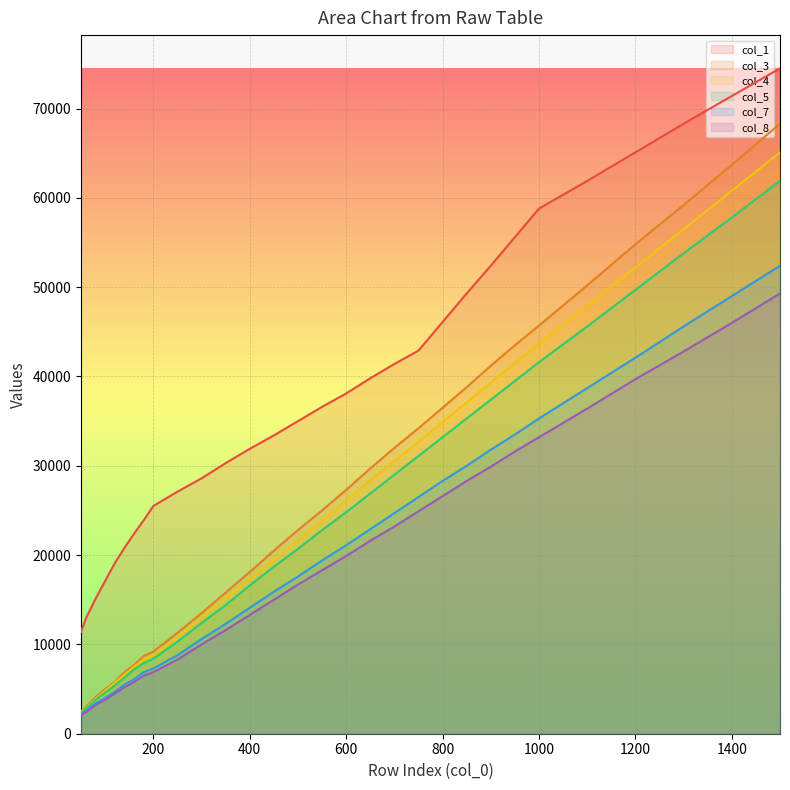

Rank the series by their maximum value, from lowest to highest.

col_8, col_7, col_5, col_4, col_3, col_1